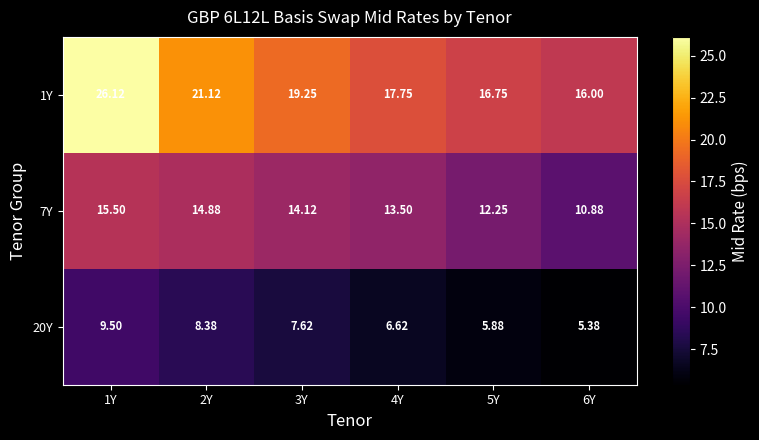

Is the value of 7Y at 1Y greater than the value of 1Y at 6Y?

No